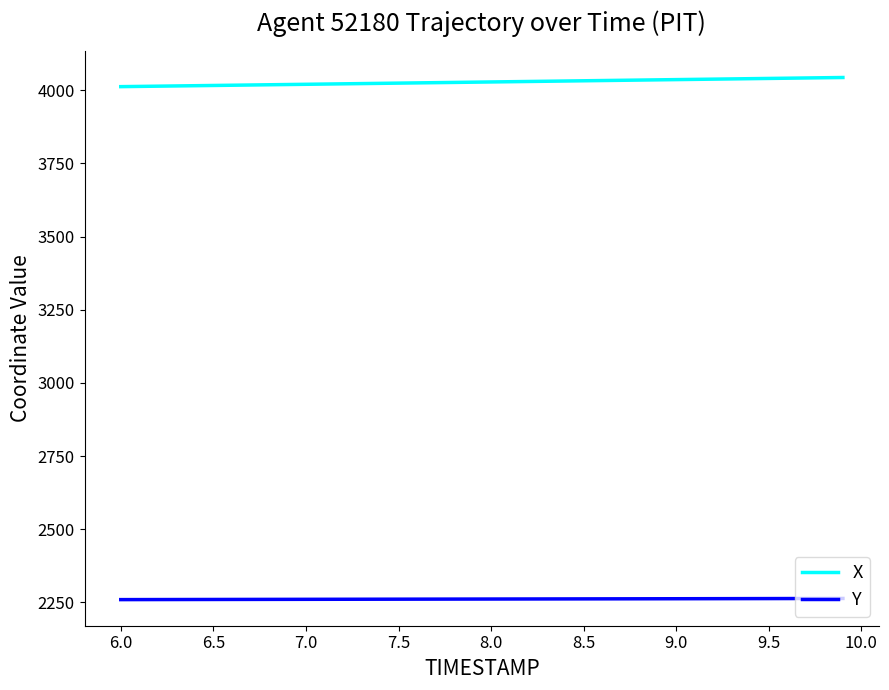

Which series has the widest spread of values?

X